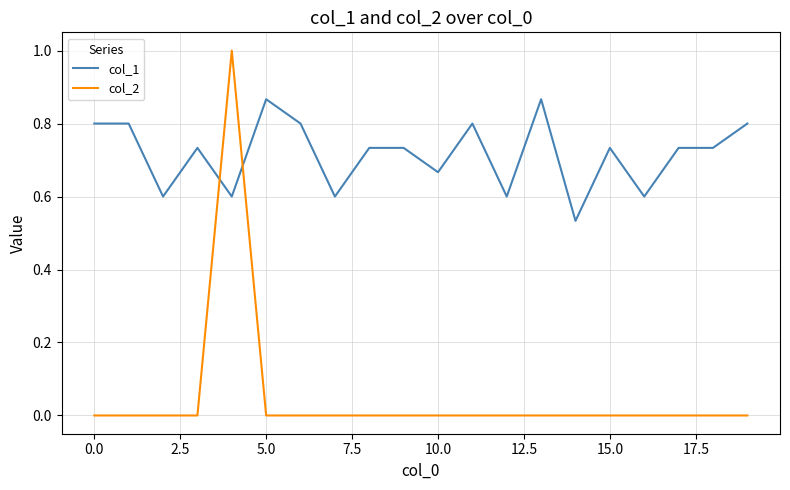

At how many categories does at least one series exceed 0?

20